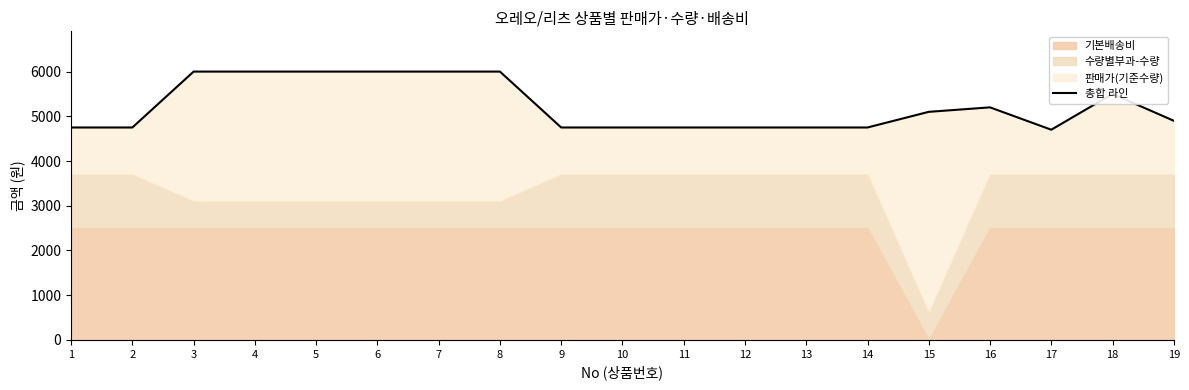

What is the minimum value shown in the chart?

4700